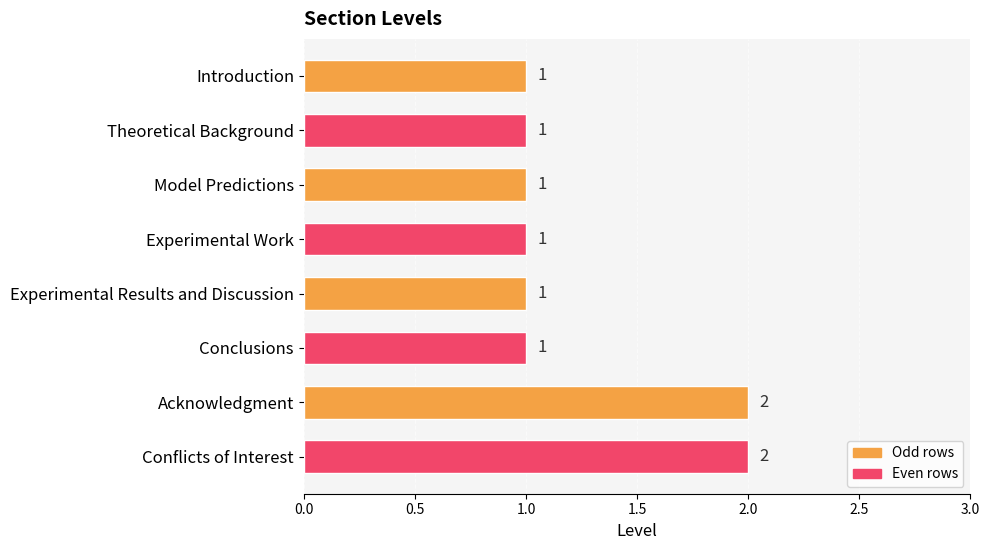

Reading top to bottom, what are all the values shown in this chart?

1	1	1	1	1	1	2	2